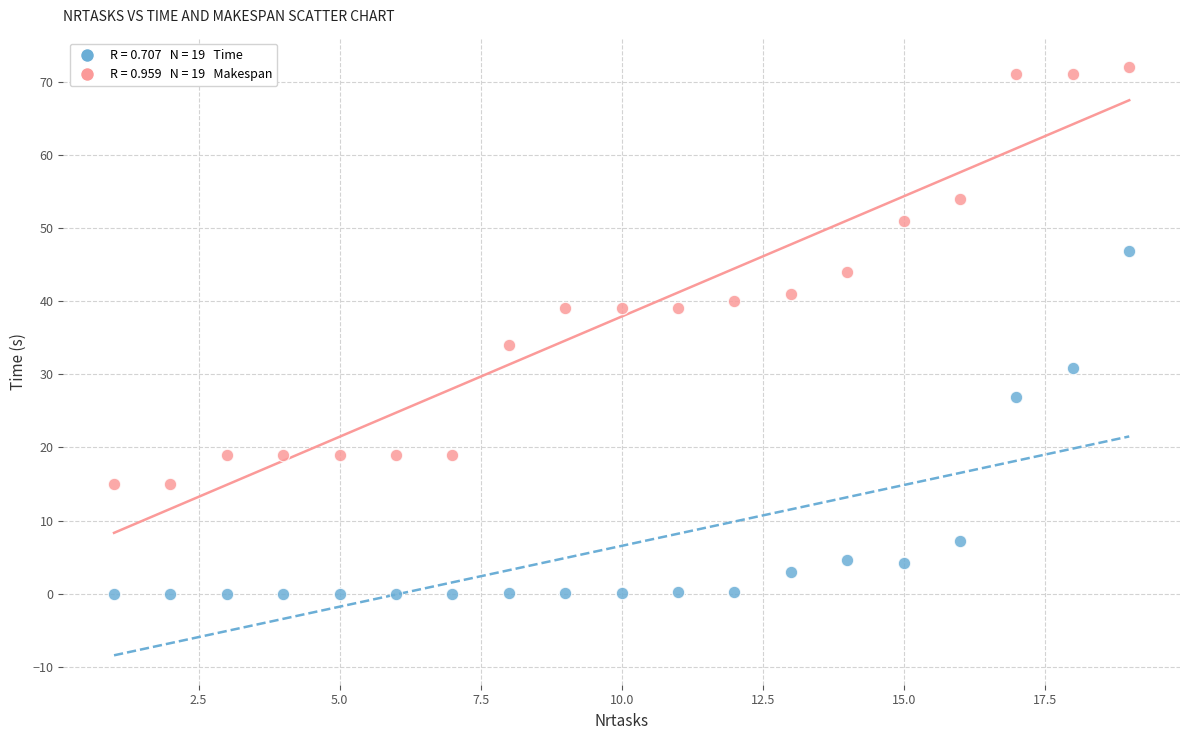

Across all series, what Y value is closest to 36?

34.0